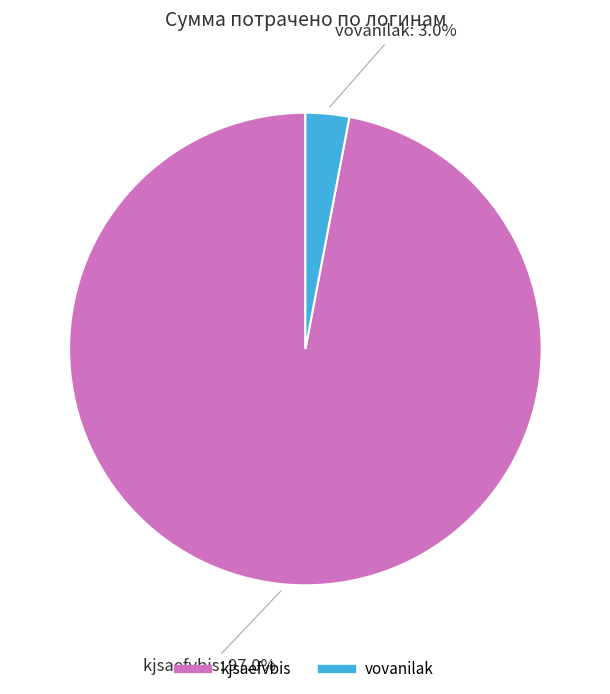

Which slice is the largest?

kjsaefvbis